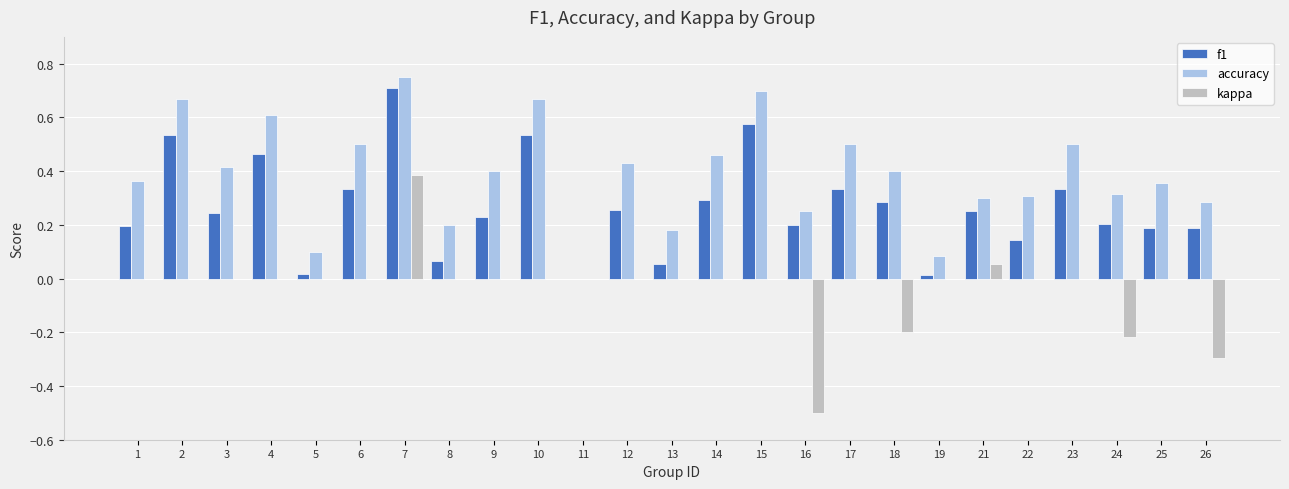

Which category has the highest value across all series?

7